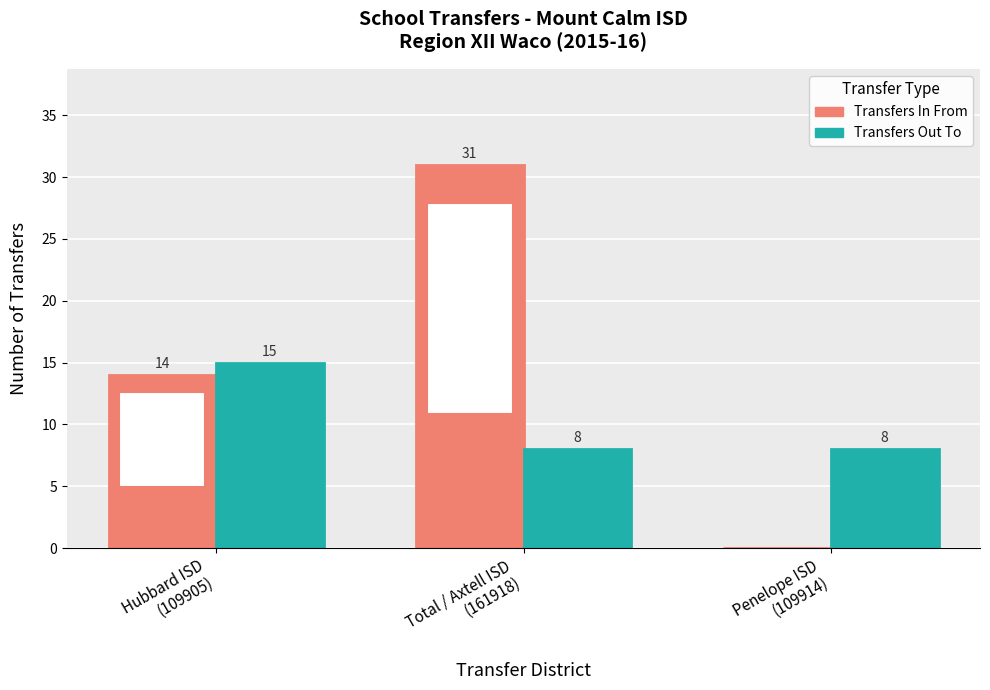

Which category has the highest value across all series?

Total / Axtell ISD
(161918)